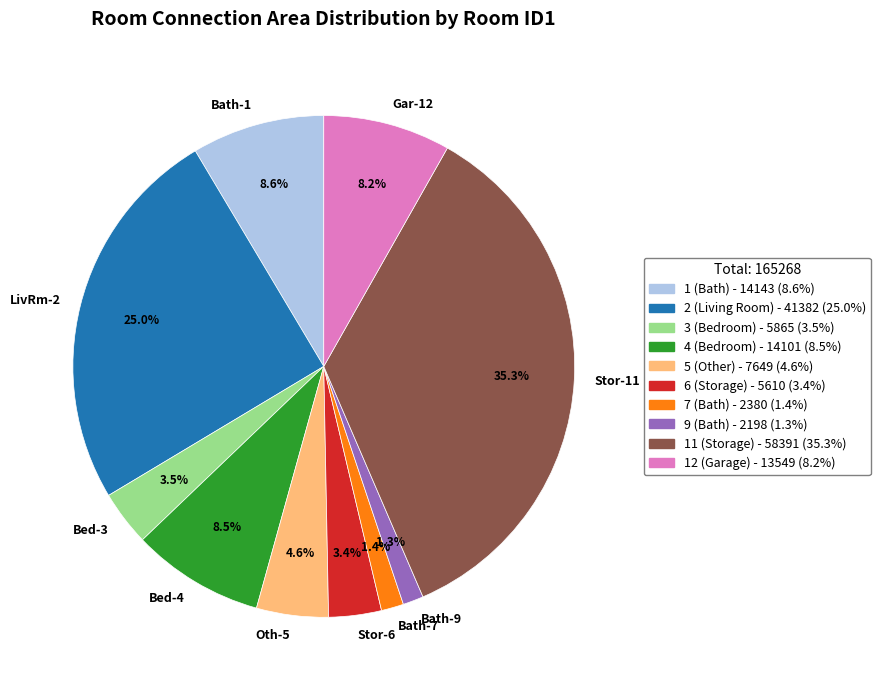

Which slice is the largest?

Stor-11